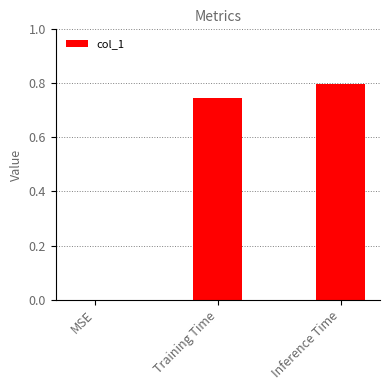

What is the sum of the values at MSE and Inference Time?

0.8